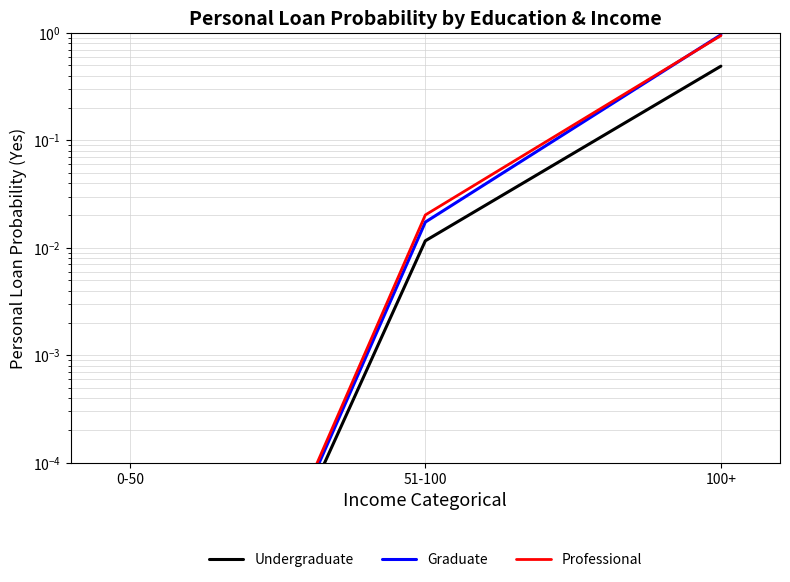

Reading left to right, extract all data points from this chart.

Undergraduate: 0-50=0.0	51-100=0.0	100+=0.5
Graduate: 0-50=0.0	51-100=0.0	100+=1.0
Professional: 0-50=0.0	51-100=0.0	100+=0.9